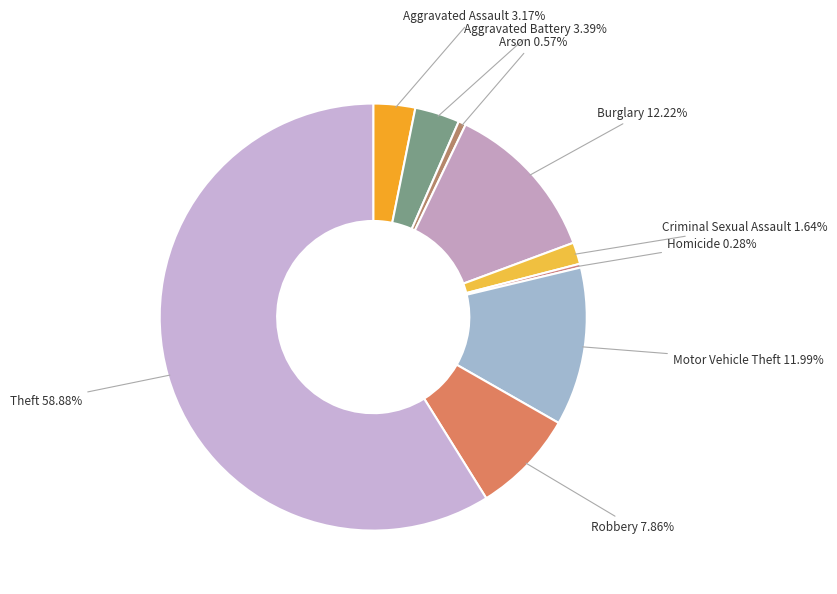

True or false: Theft accounts for 59% of the total.

True